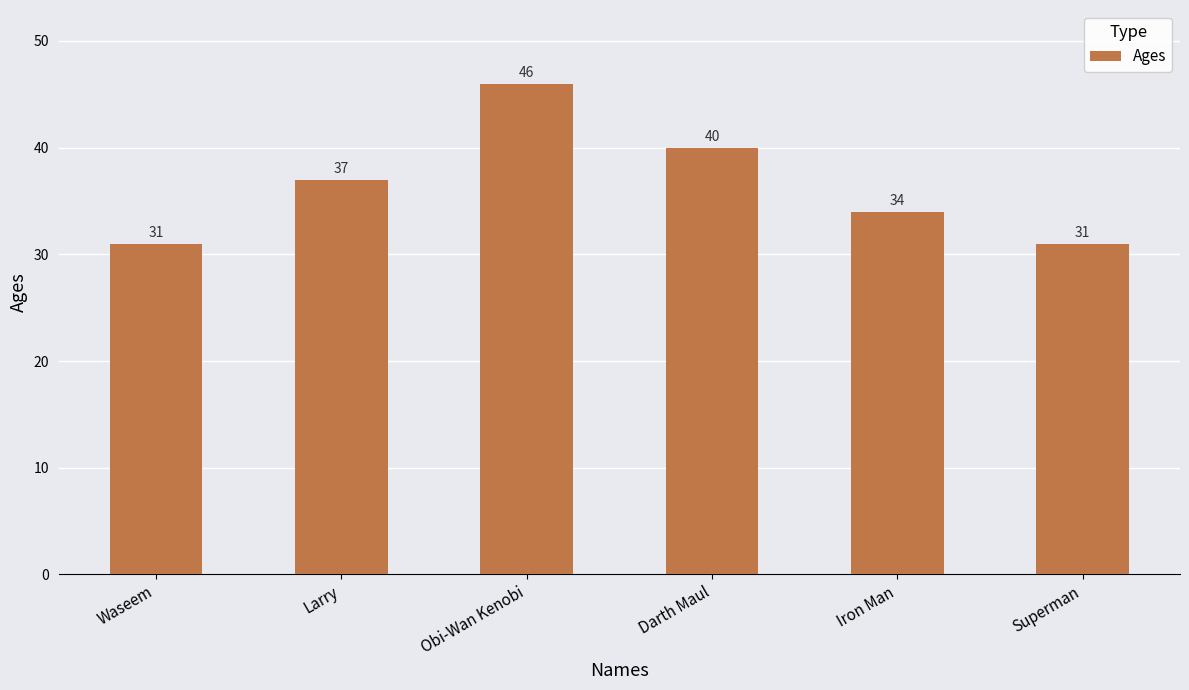

Reading left to right, list all the values displayed in this chart.

Waseem=31	Larry=37	Obi-Wan Kenobi=46	Darth Maul=40	Iron Man=34	Superman=31